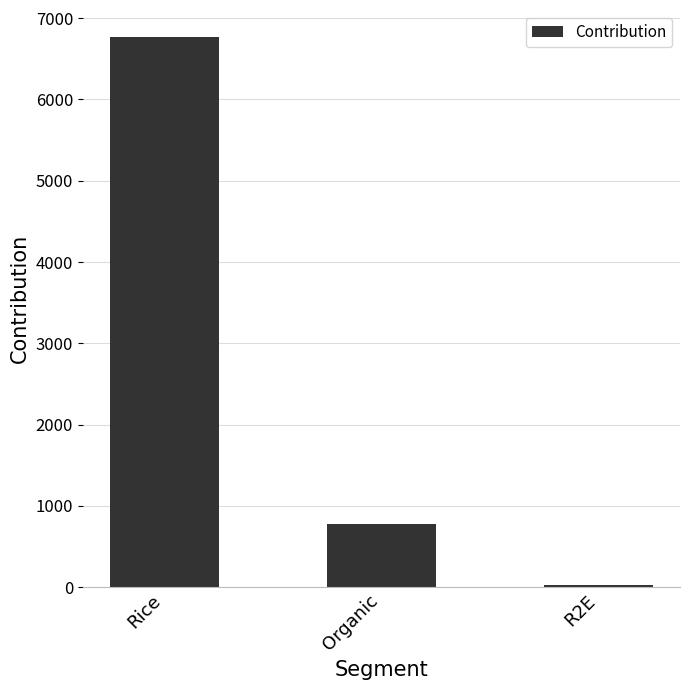

How many bars are there in total?

3